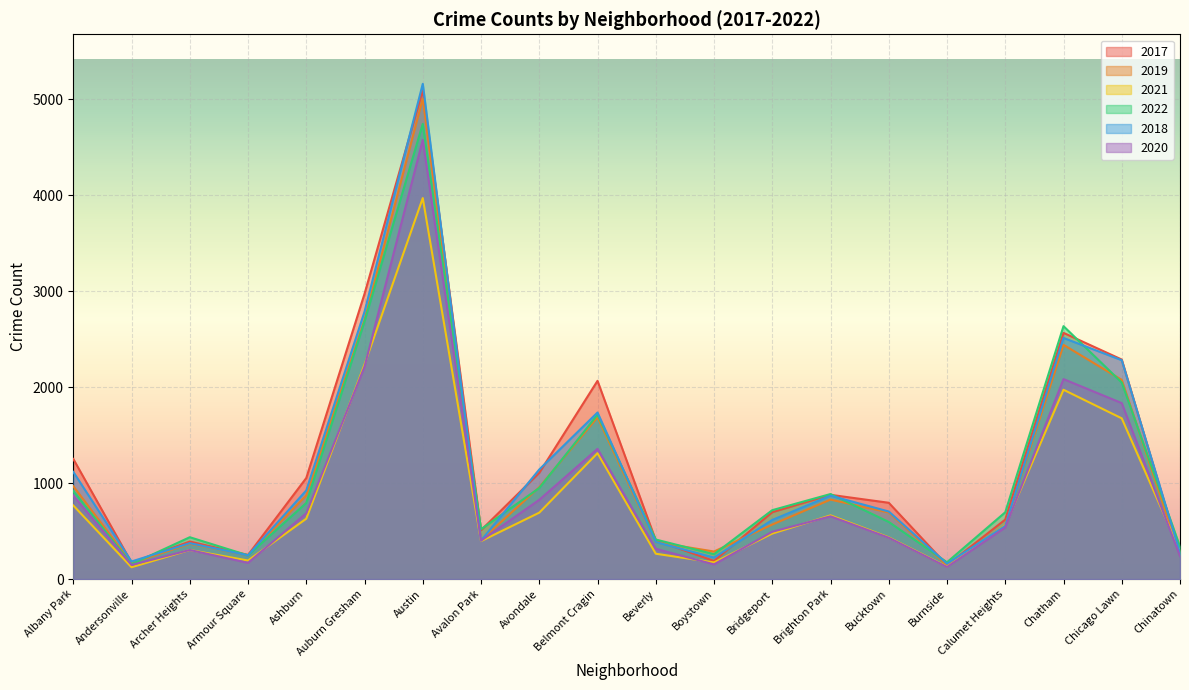

Rank the categories by 2018 value from lowest to highest.

Burnside, Andersonville, Boystown, Armour Square, Chinatown, Archer Heights, Beverly, Avalon Park, Calumet Heights, Bridgeport, Bucktown, Brighton Park, Ashburn, Albany Park, Avondale, Belmont Cragin, Chicago Lawn, Chatham, Auburn Gresham, Austin